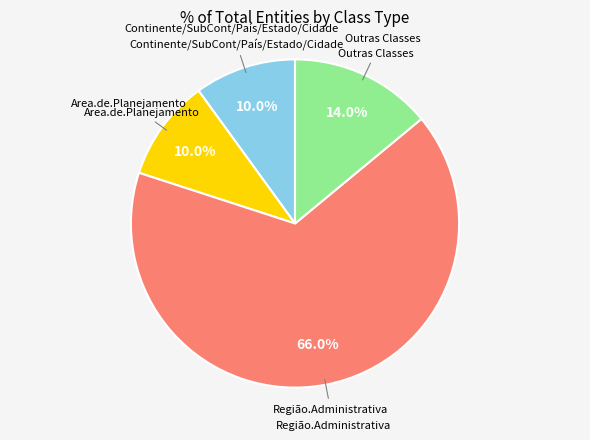

How many segments does this pie chart have?

4